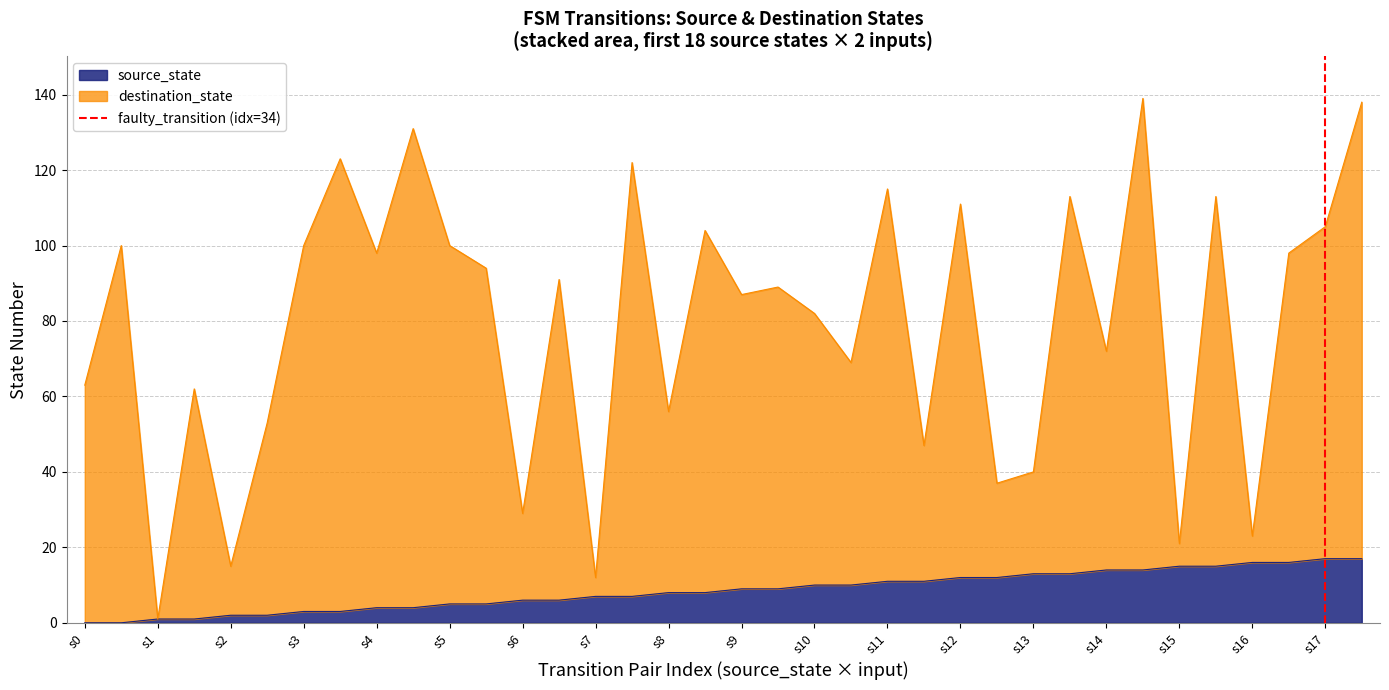

How many lines are shown in the chart?

1